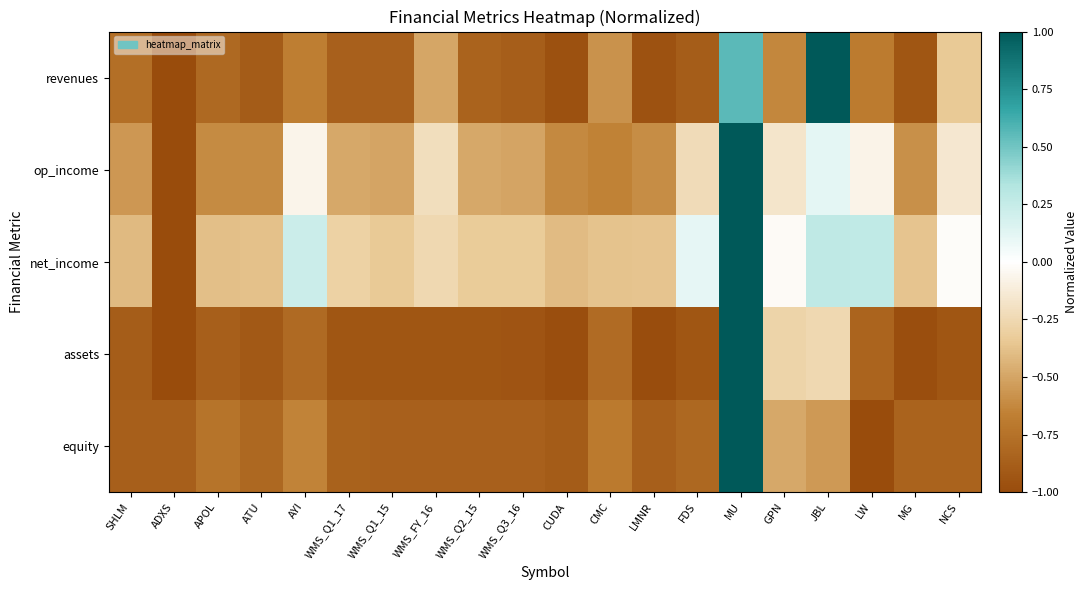

Which has a higher value, WMS_Q1_17 or FDS?

WMS_Q1_17